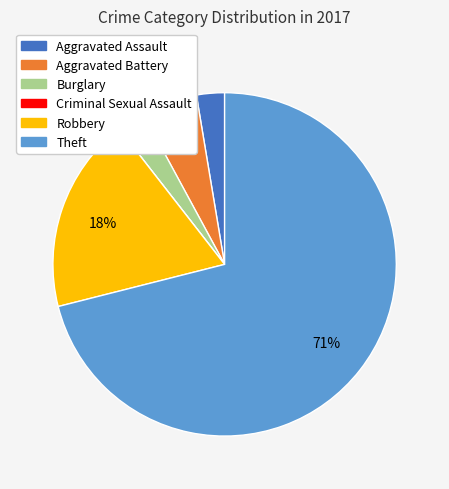

To the nearest percent, what portion does Theft represent?

71%